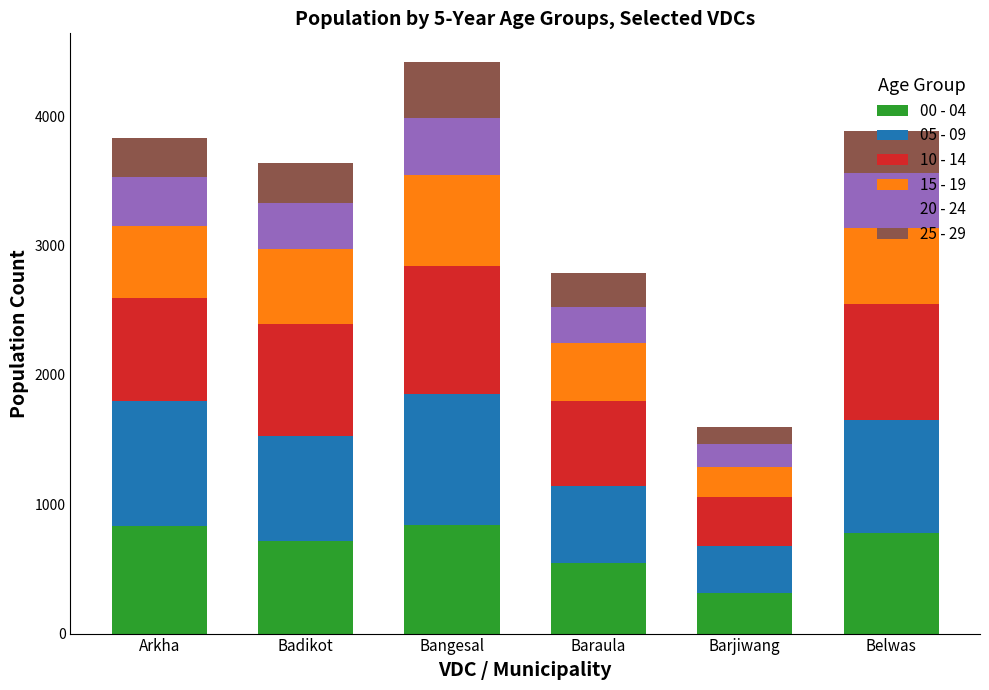

What is the total value across all series at Arkha?

3832